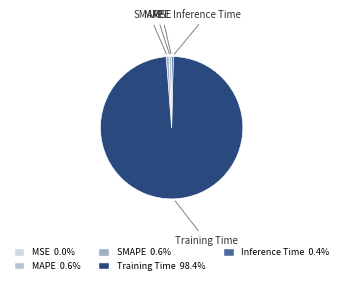

Is the sum of Inference Time and Training Time greater than half?

Yes